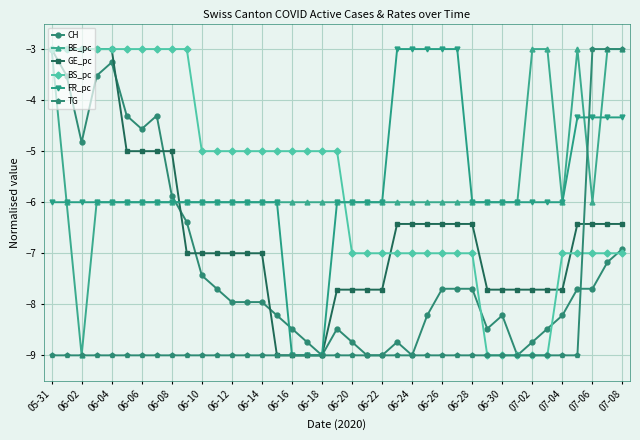

What is the lowest value of the CH series?

-9.0